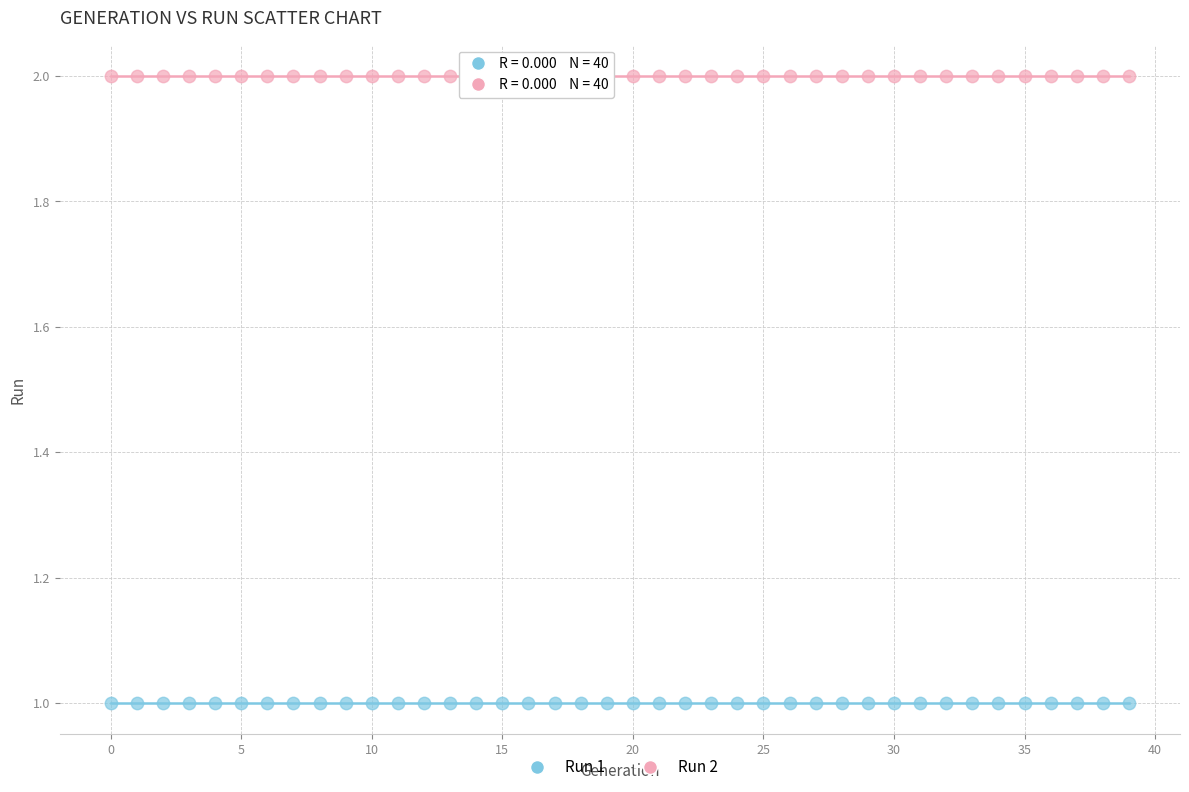

Which series reaches the minimum Y coordinate?

Run 1